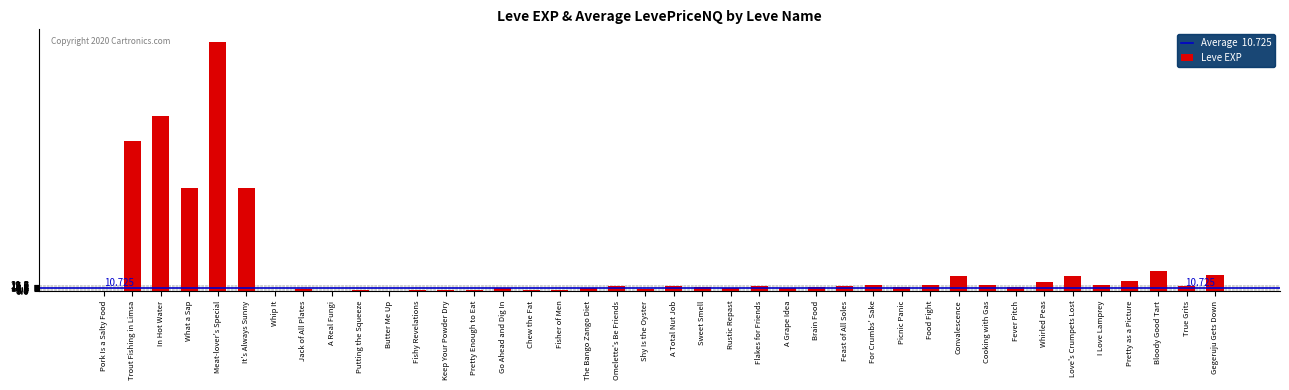

At which category does the chart reach its peak across all series?

Meat-lover's Special